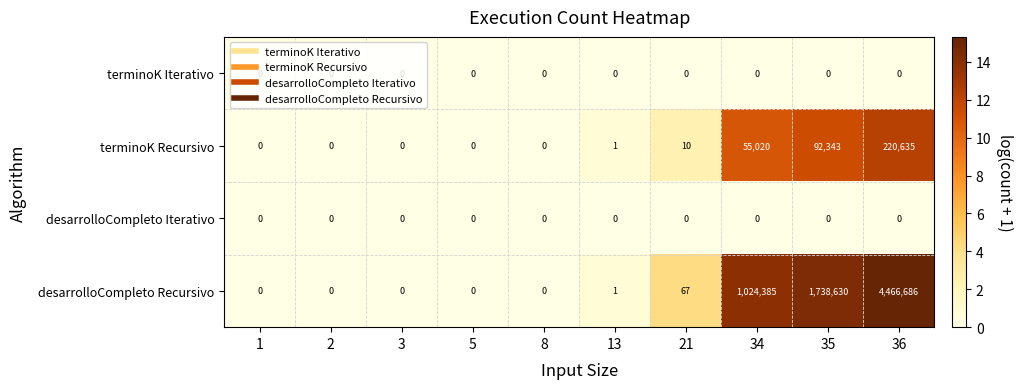

At which category is the sum across all series the highest?

36